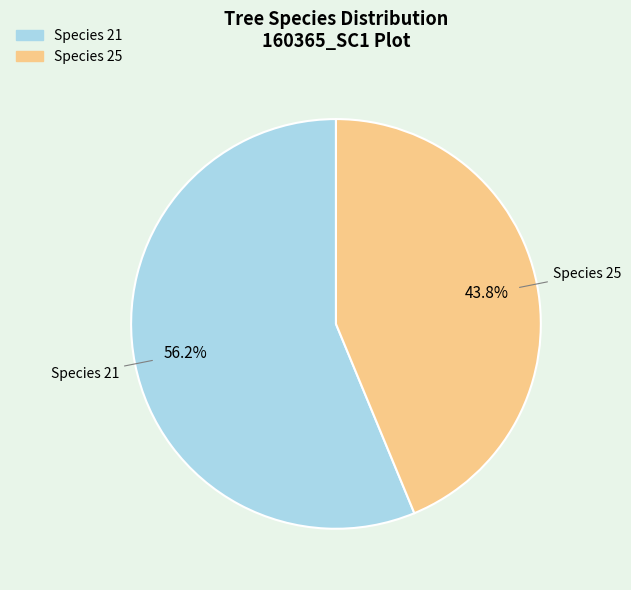

What is the smallest slice in the pie chart?

Species 25